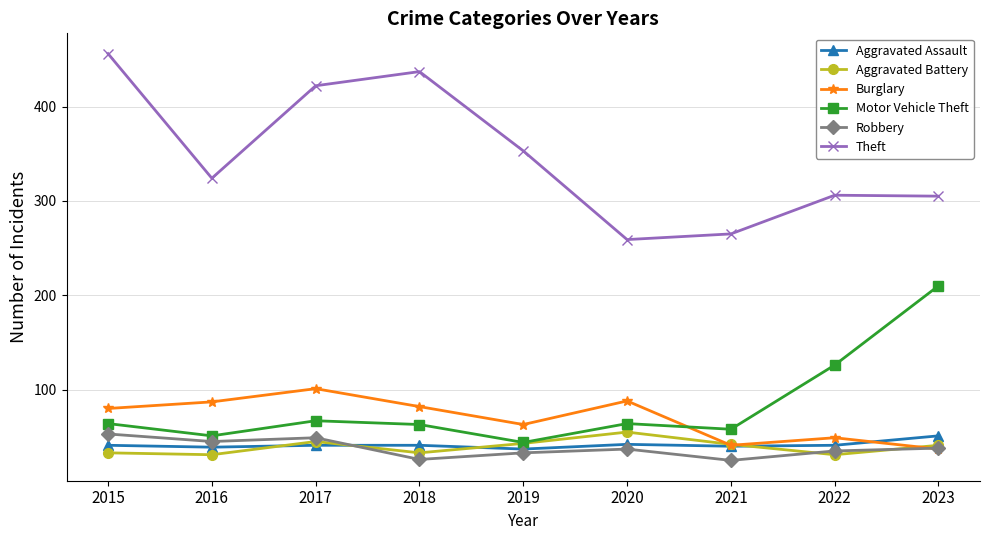

Which category has the lowest value in the Theft series?

2020